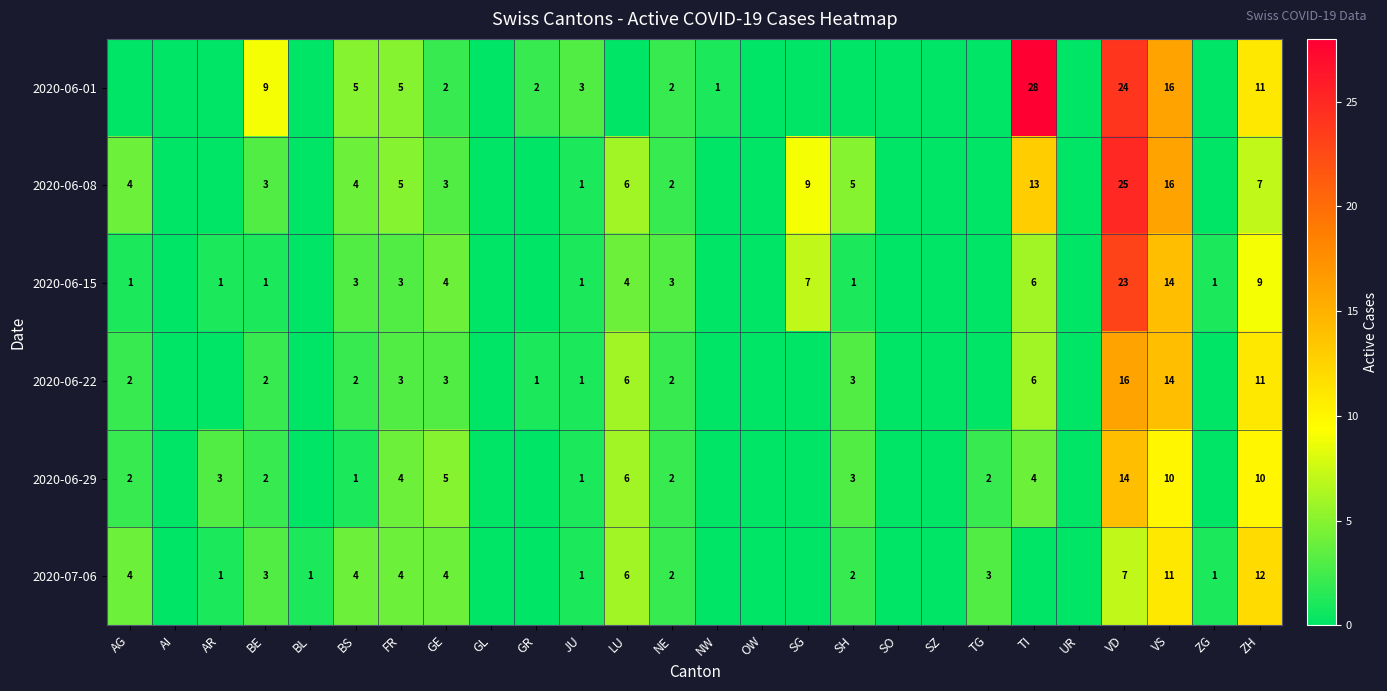

How many values in the 2020-06-01 series exceed 0?

12